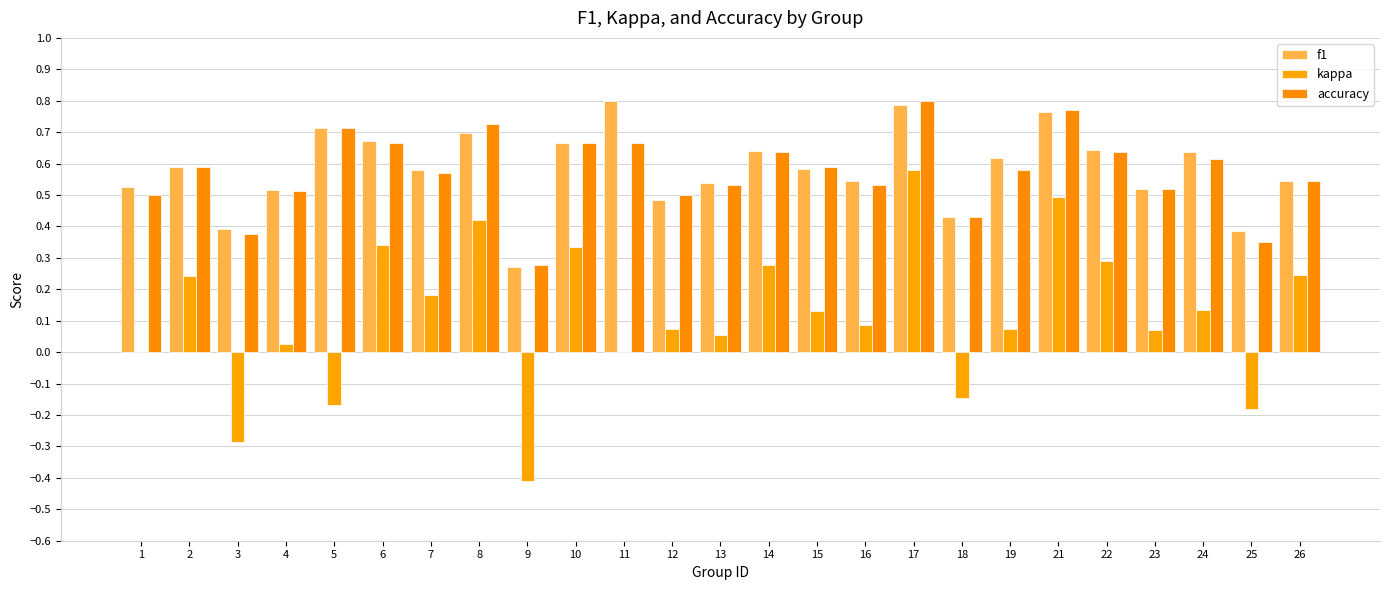

What is the smallest value displayed?

-0.4